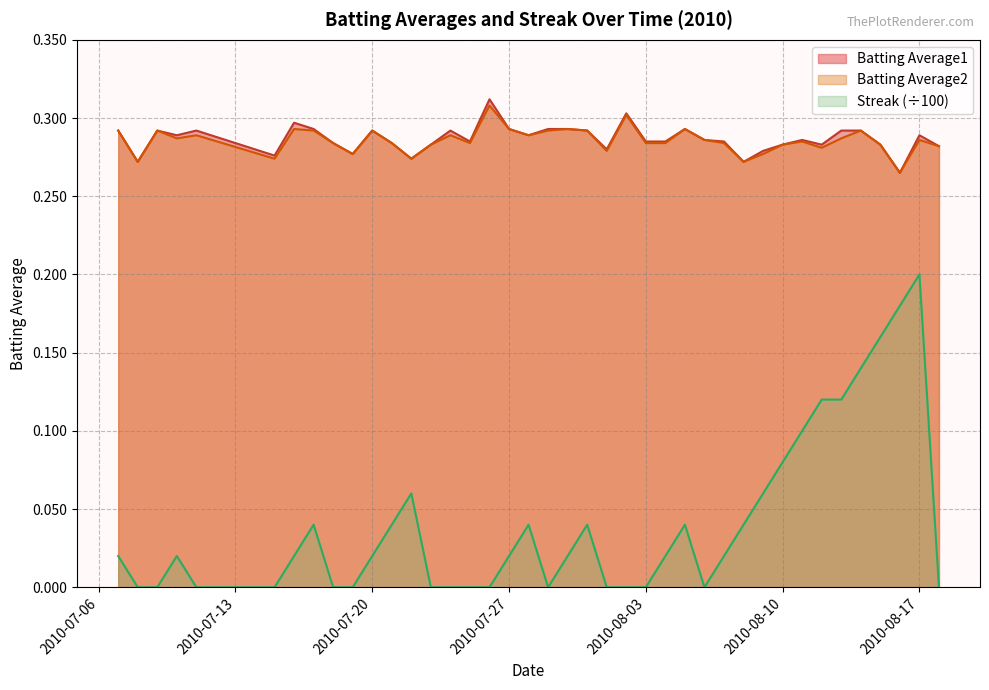

How many positive values does the Streak series have?

24